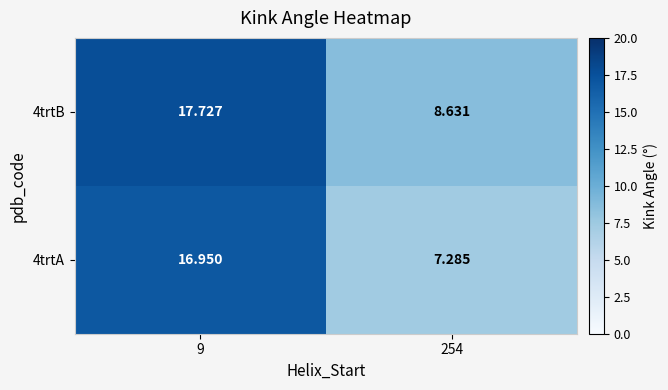

Rank the series by their maximum value, from lowest to highest.

4trtA, 4trtB